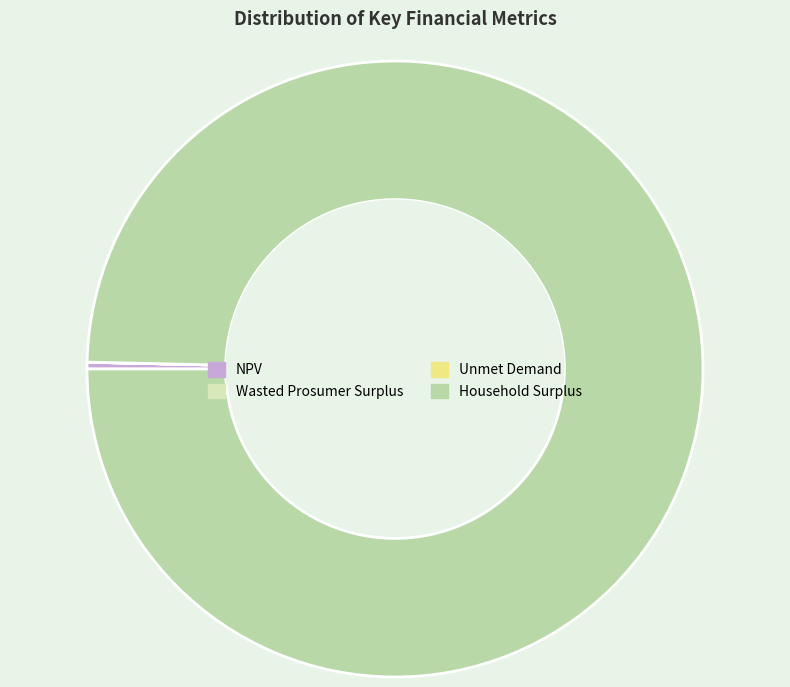

Which has a higher value, Household Surplus or Unmet Demand?

Household Surplus